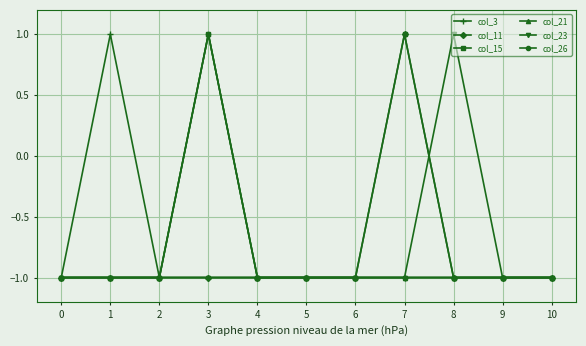

True or false: col_26 and col_11 cross at least once.

False